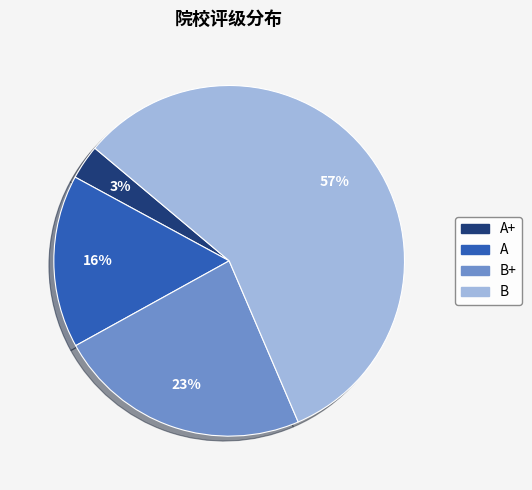

To the nearest percent, what is the average slice percentage?

25%